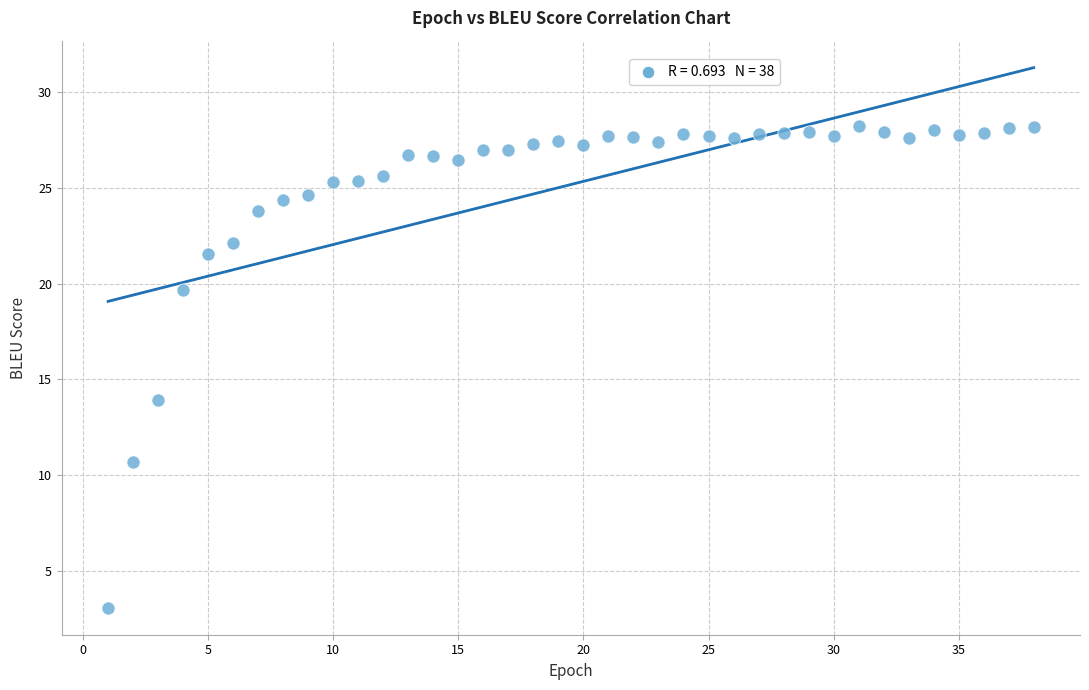

What Y value in the scatter plot is closest to 15?

13.9